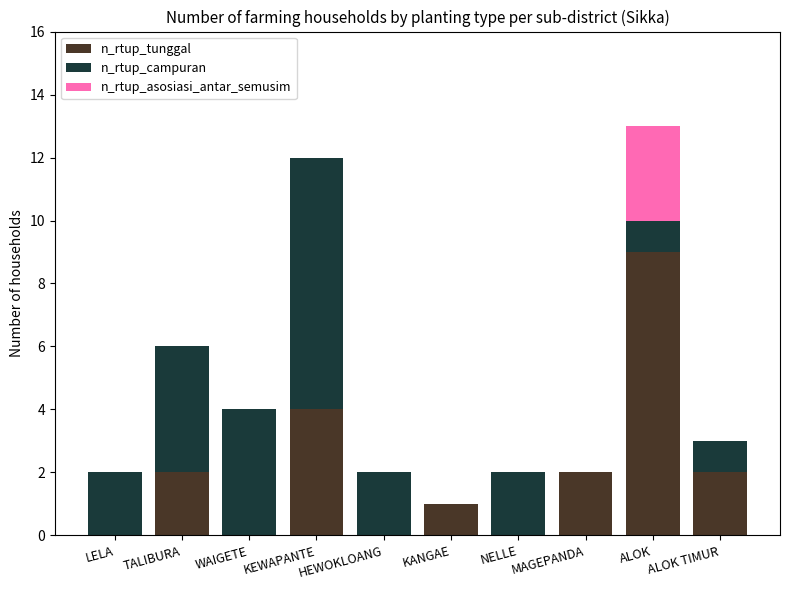

At which category is the sum across all series the highest?

ALOK